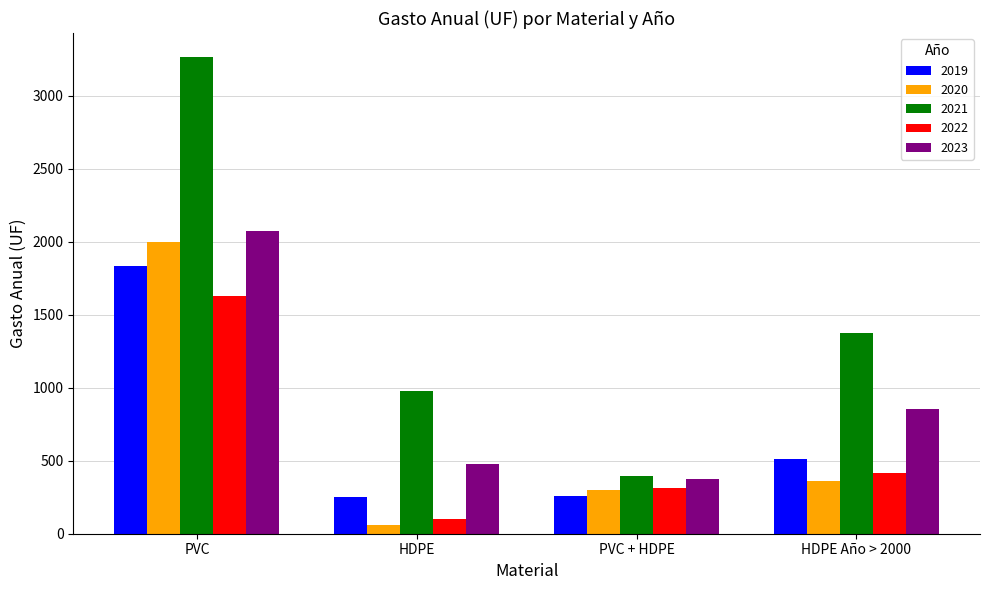

How many data points does each series have?

4